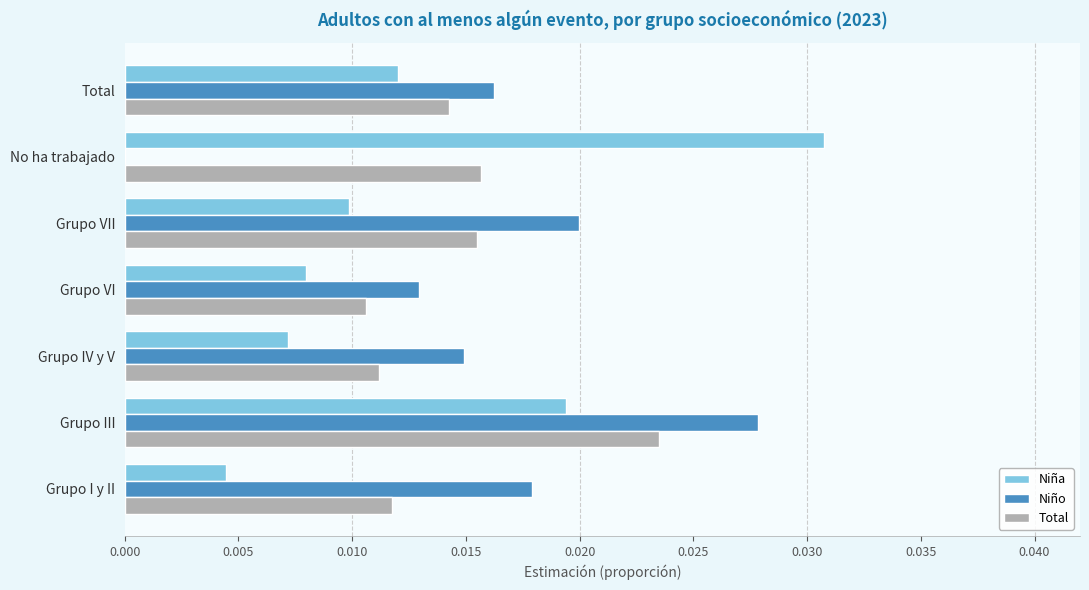

Which series has the largest range (max minus min)?

Niño